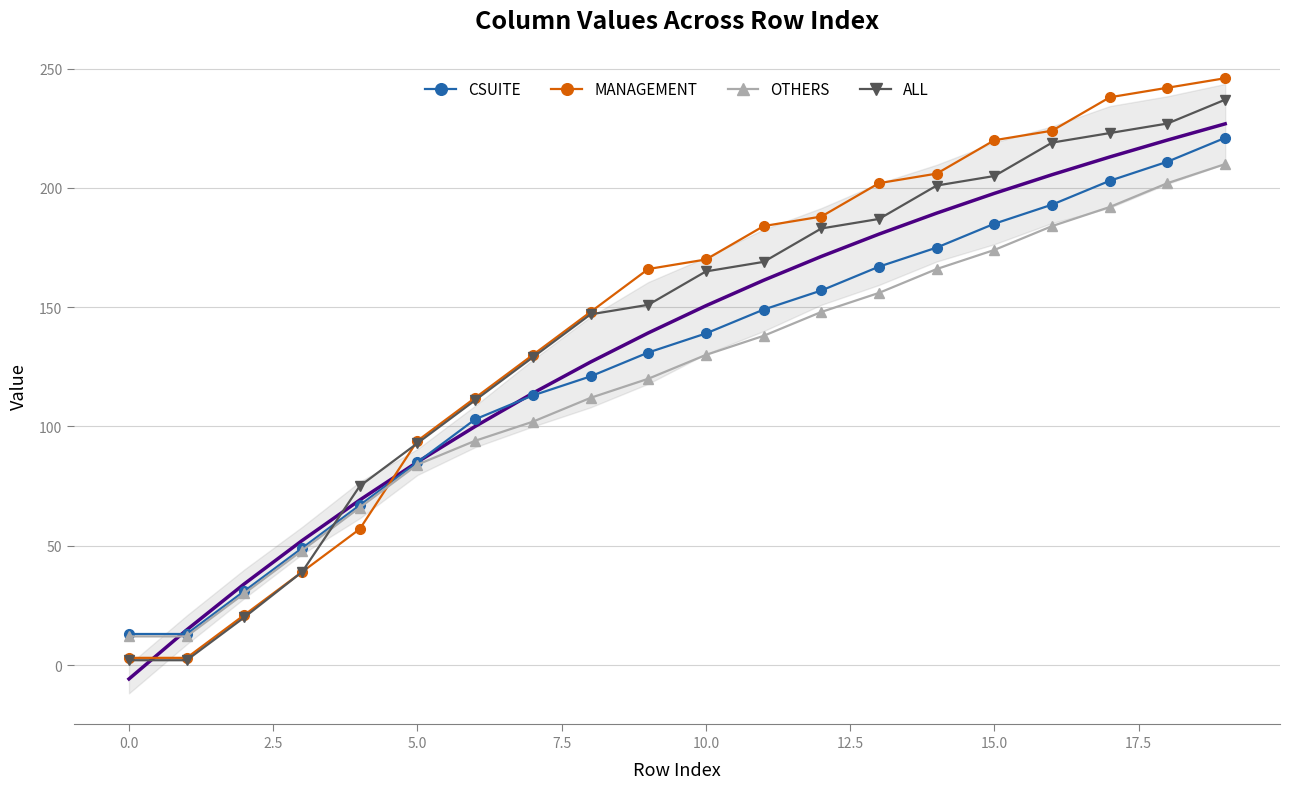

Reading right to left, what are all the values shown in this chart?

CSUITE: 221	211	203	193	185	175	167	157	149	139	131	121	113	103	85	67	49	31	13	13
MANAGEMENT: 246	242	238	224	220	206	202	188	184	170	166	148	130	112	94	57	39	21	3	3
OTHERS: 210	202	192	184	174	166	156	148	138	130	120	112	102	94	84	66	48	30	12	12
ALL: 237	227	223	219	205	201	187	183	169	165	151	147	129	111	93	75	39	20	2	2